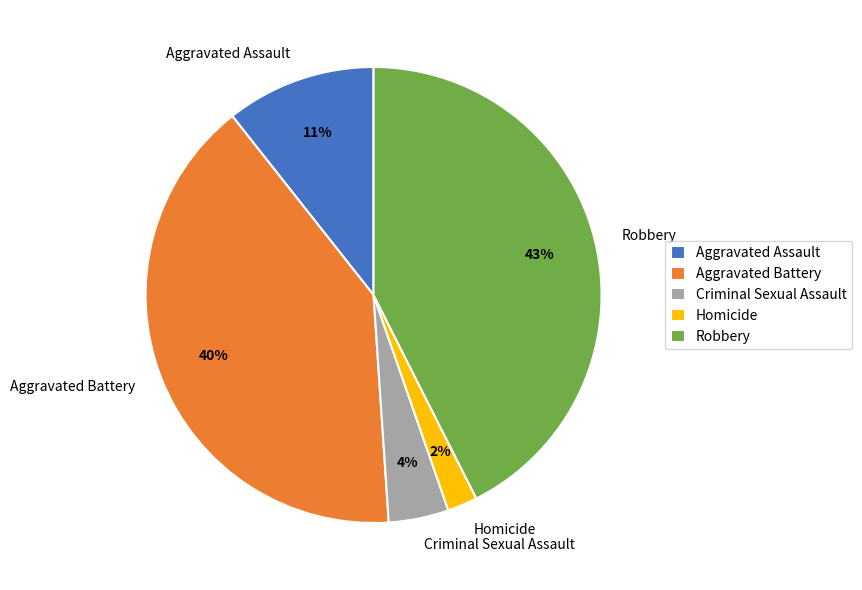

Which has a higher value, Homicide or Aggravated Battery?

Aggravated Battery